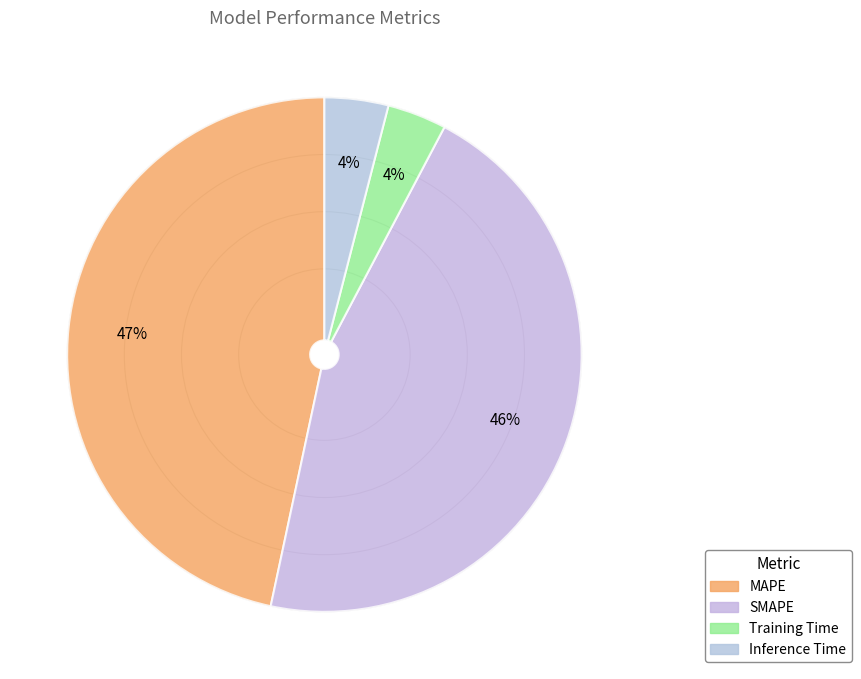

Is the sum of SMAPE and Training Time greater than half?

No